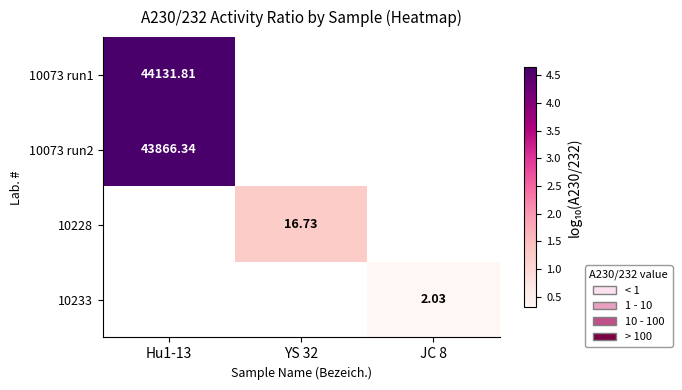

Which series has the widest spread of values?

10073 run1